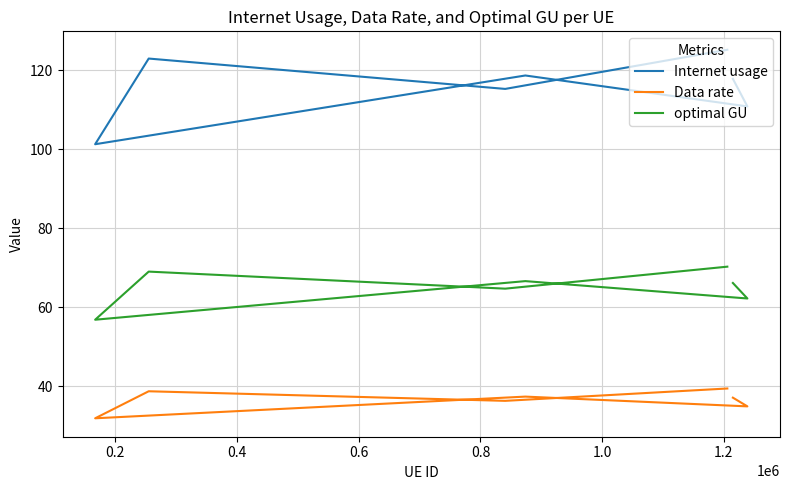

Reading left to right, transcribe all the data shown in this chart.

Internet usage: 125.1	115.2	122.9	101.3	118.6	110.8	117.8
Data rate: 39.5	36.4	38.8	31.9	37.4	35.0	37.2
optimal GU: 70.3	64.7	69.0	56.9	66.6	62.2	66.2